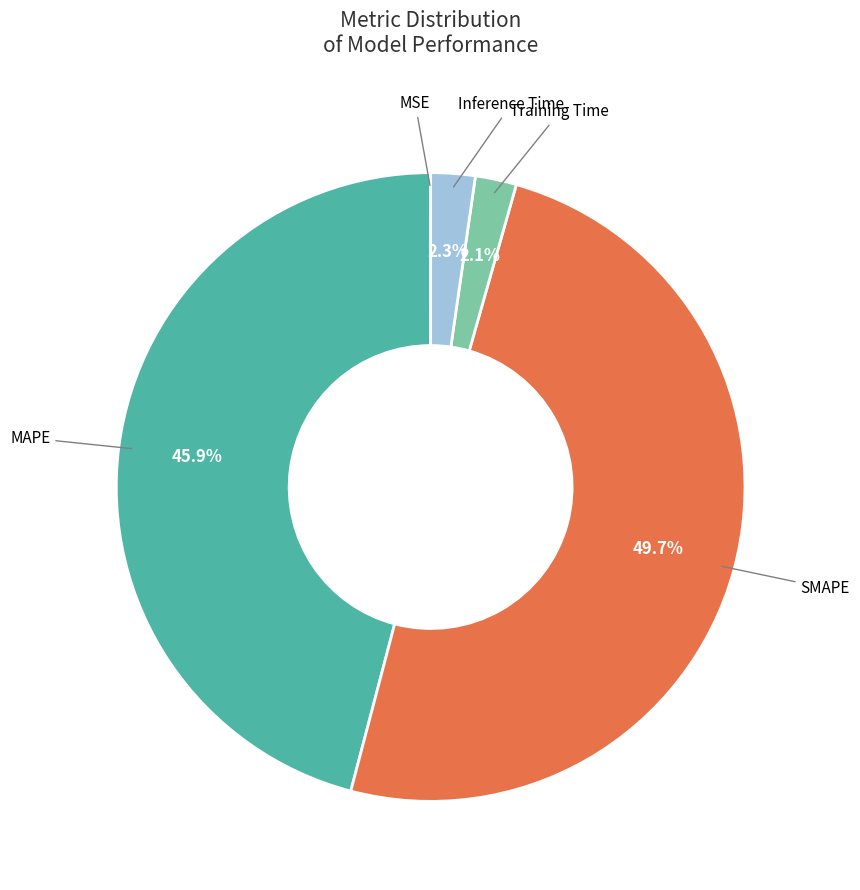

Which category has the biggest portion of the pie?

SMAPE